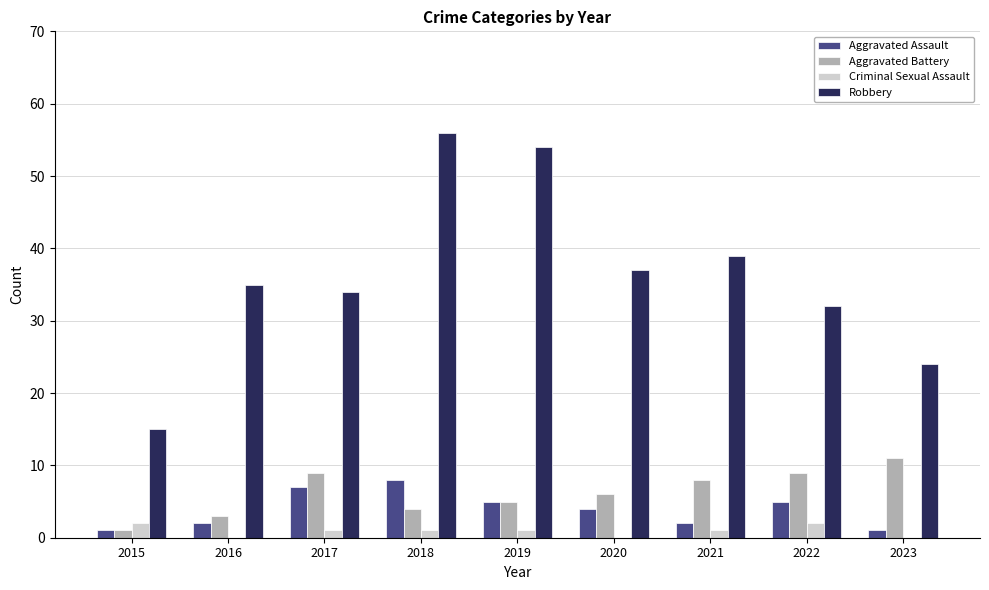

Reading left to right, list all the values displayed in this chart.

Aggravated Assault: 1	2	7	8	5	4	2	5	1
Aggravated Battery: 1	3	9	4	5	6	8	9	11
Criminal Sexual Assault: 2	0	1	1	1	0	1	2	0
Robbery: 15	35	34	56	54	37	39	32	24